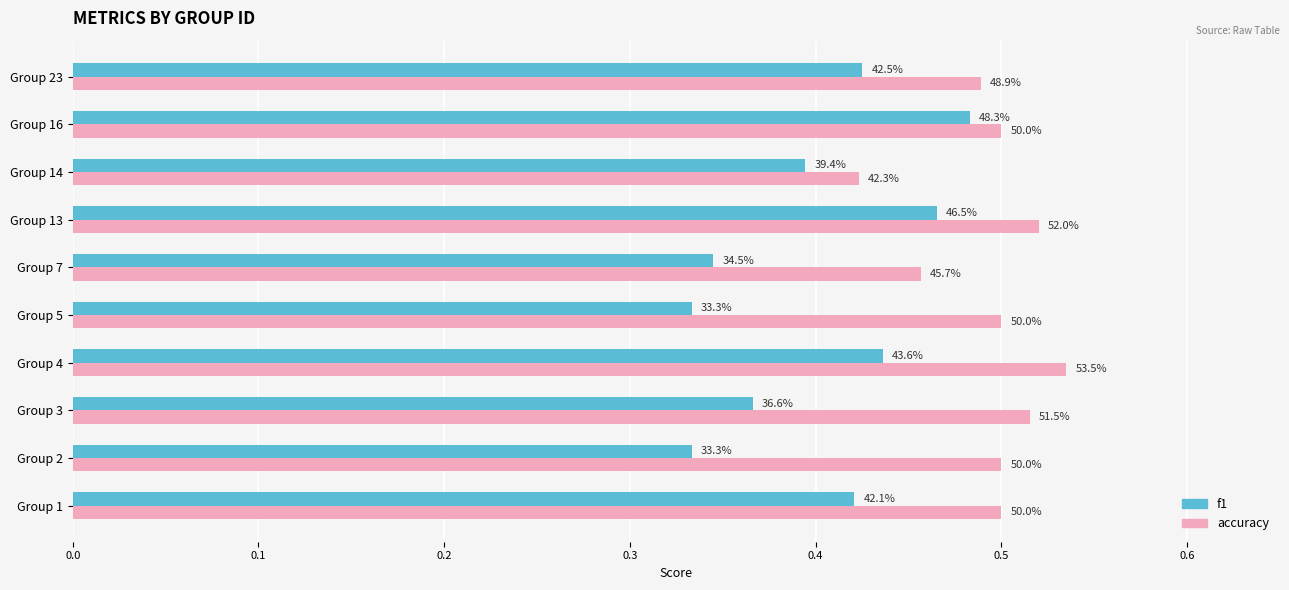

What are all the series names shown in the legend?

f1, accuracy